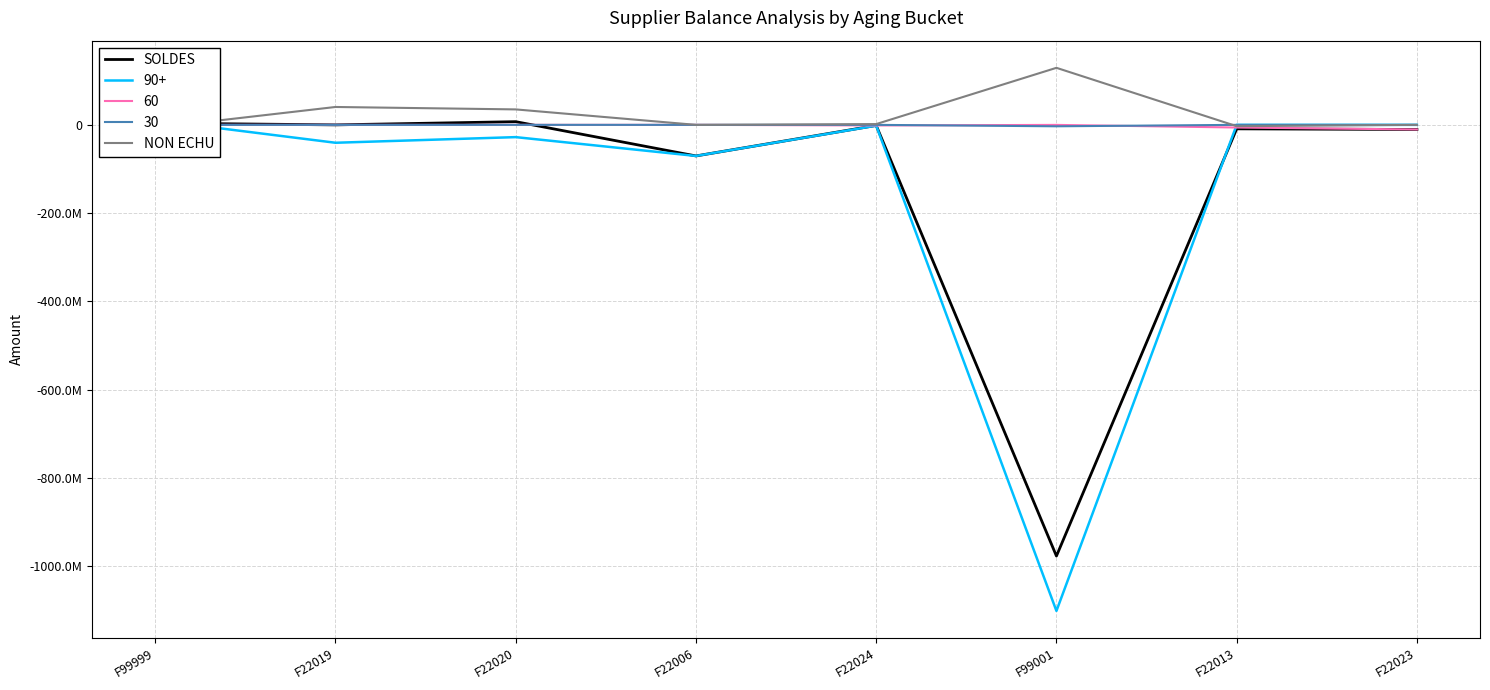

How many times do NON ECHU and SOLDES cross each other?

1